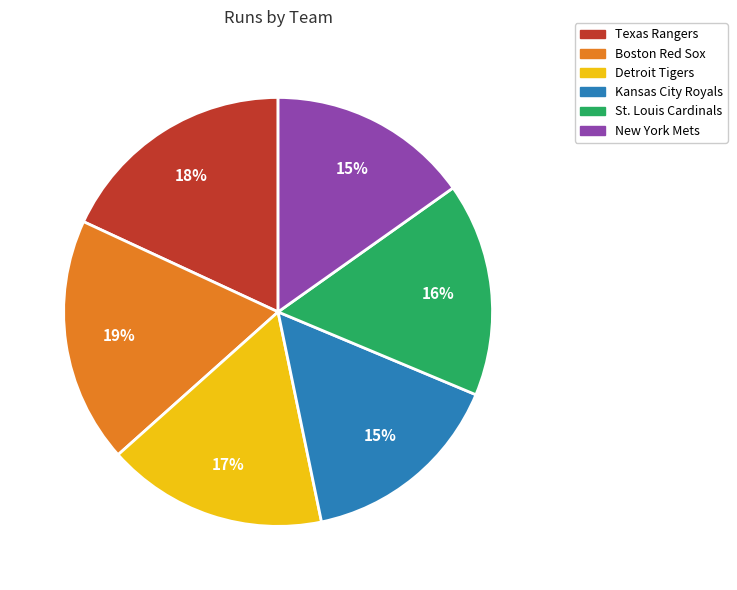

How many slices are in this pie chart?

6